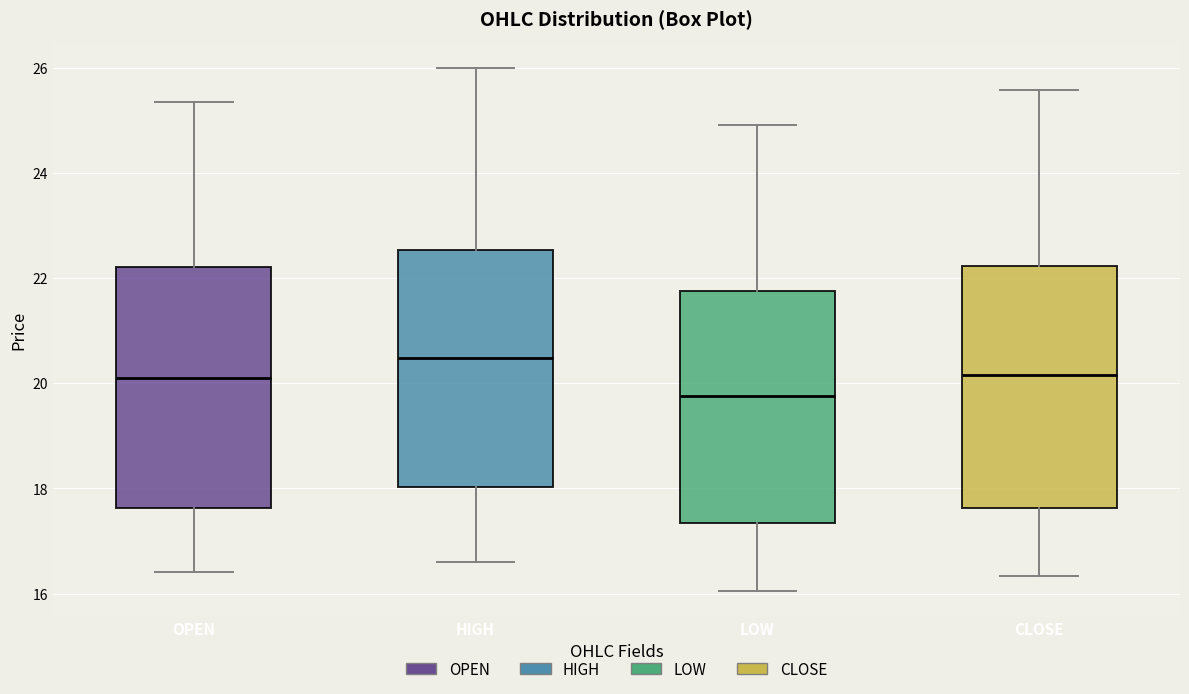

Reading left to right, transcribe this box plot: for each box, give where its median line is, the range the box spans, and where its two whiskers end, as read against the y-axis. The values are not printed on the chart, so give them approximately, as read against the axis.

OPEN: median 20.0, box 17.6 to 22.2, whiskers 16.4 to 25.4
HIGH: median 20.4, box 18.0 to 22.6, whiskers 16.6 to 26.0
LOW: median 19.8, box 17.4 to 21.8, whiskers 16.0 to 25.0
CLOSE: median 20.2, box 17.6 to 22.2, whiskers 16.4 to 25.6